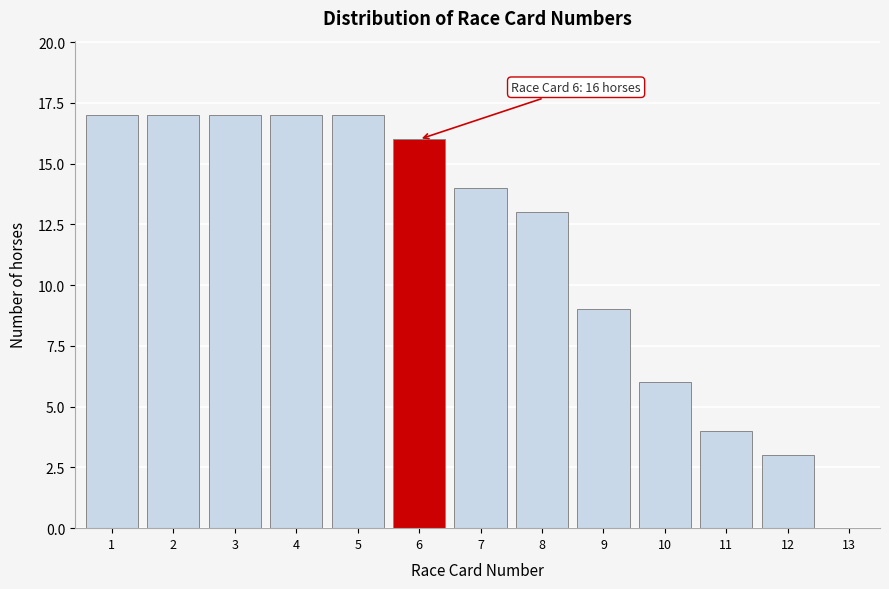

Reading left to right, list all the values displayed in this chart.

1=17	2=17	3=17	4=17	5=17	6=16	7=14	8=13	9=9	10=6	11=4	12=3	13=0